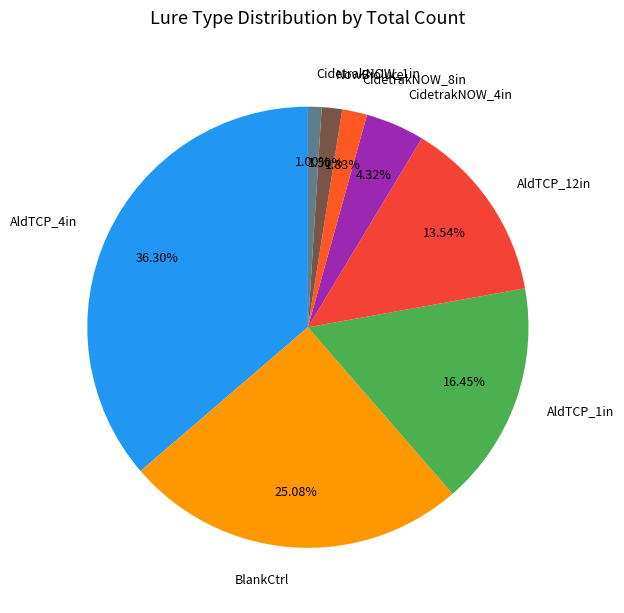

To the nearest percent, what portion does AldTCP_4in represent?

36%